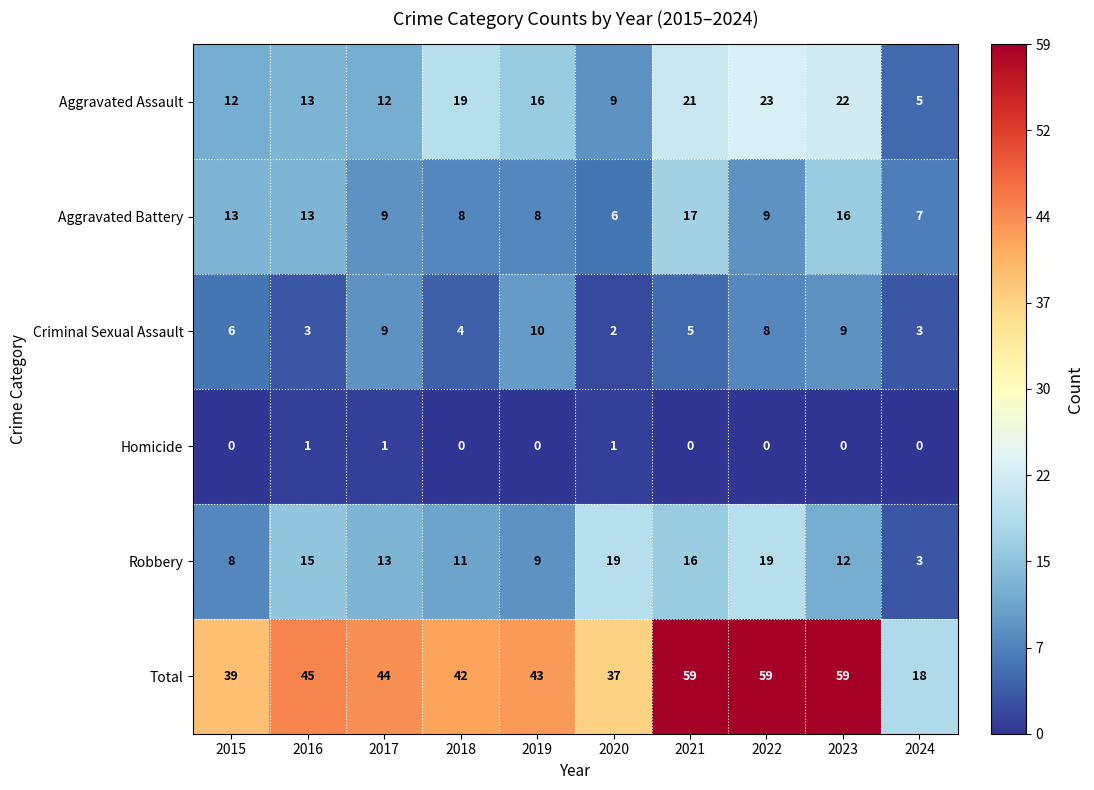

Is it true that Aggravated Battery equals 7 at 2024?

True